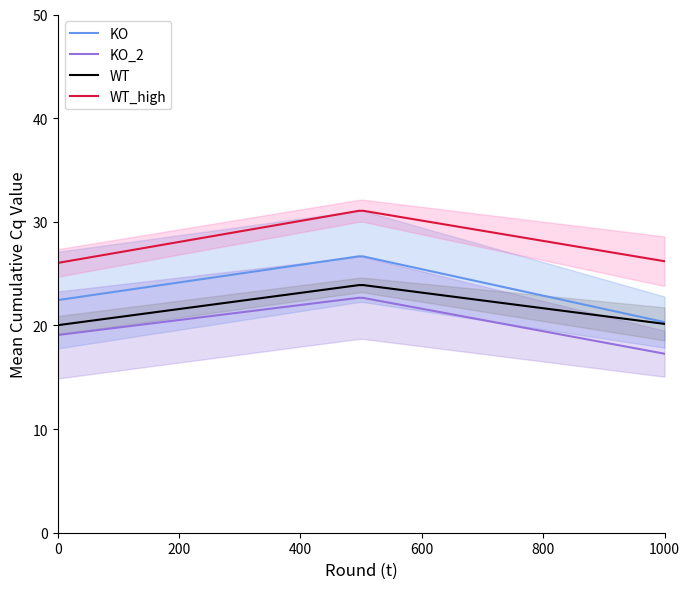

What is the maximum value for KO?

26.7